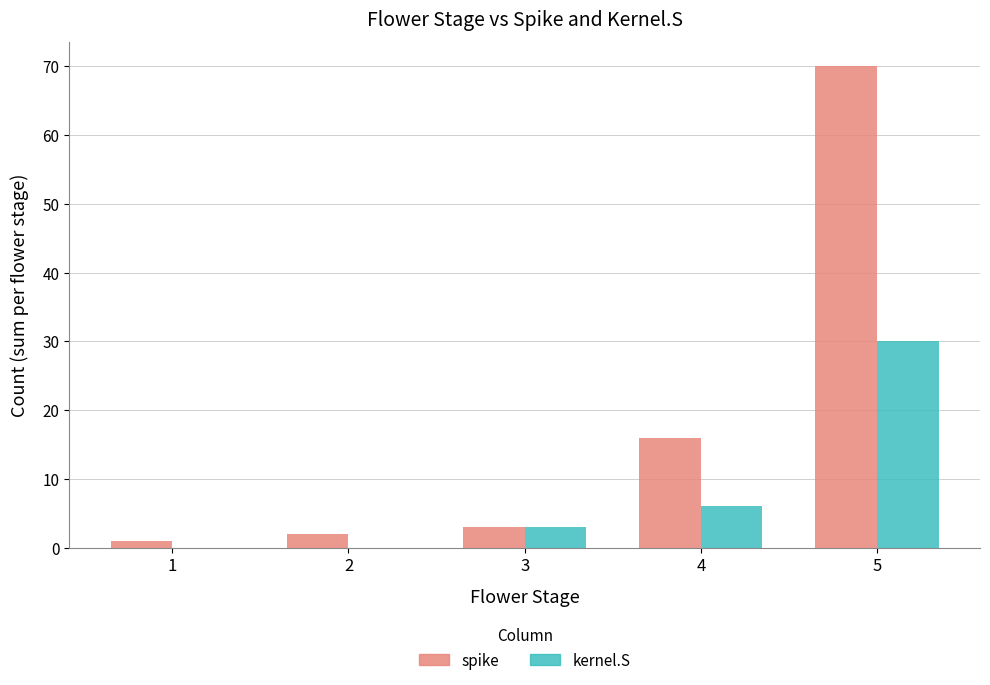

Reading left to right, what are all the values shown in this chart?

spike: 1=1	2=2	3=3	4=16	5=70
kernel.S: 1=0	2=0	3=3	4=6	5=30